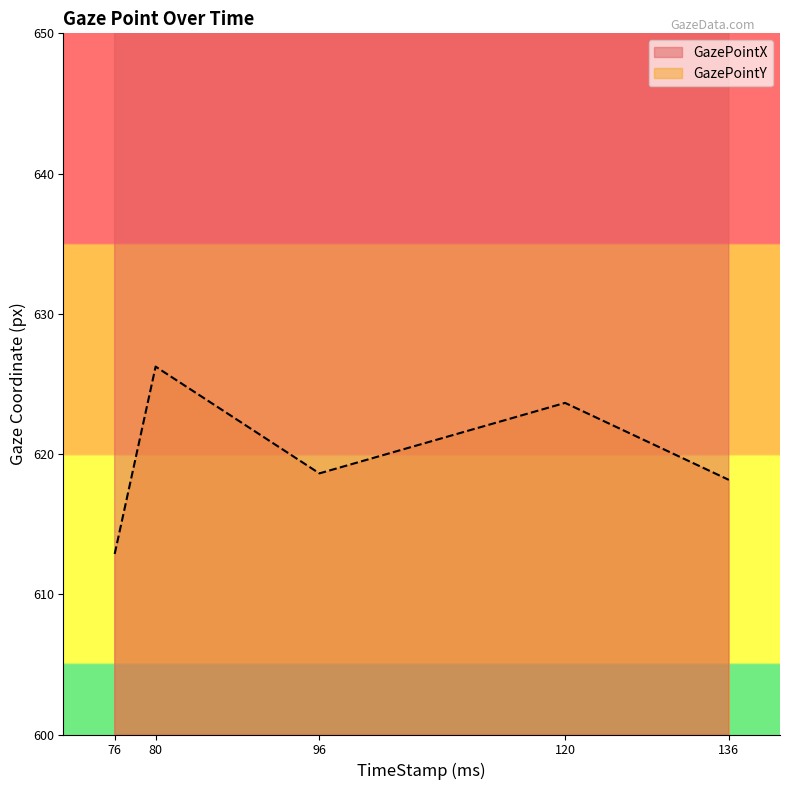

Which series has the widest spread of values?

GazePointX